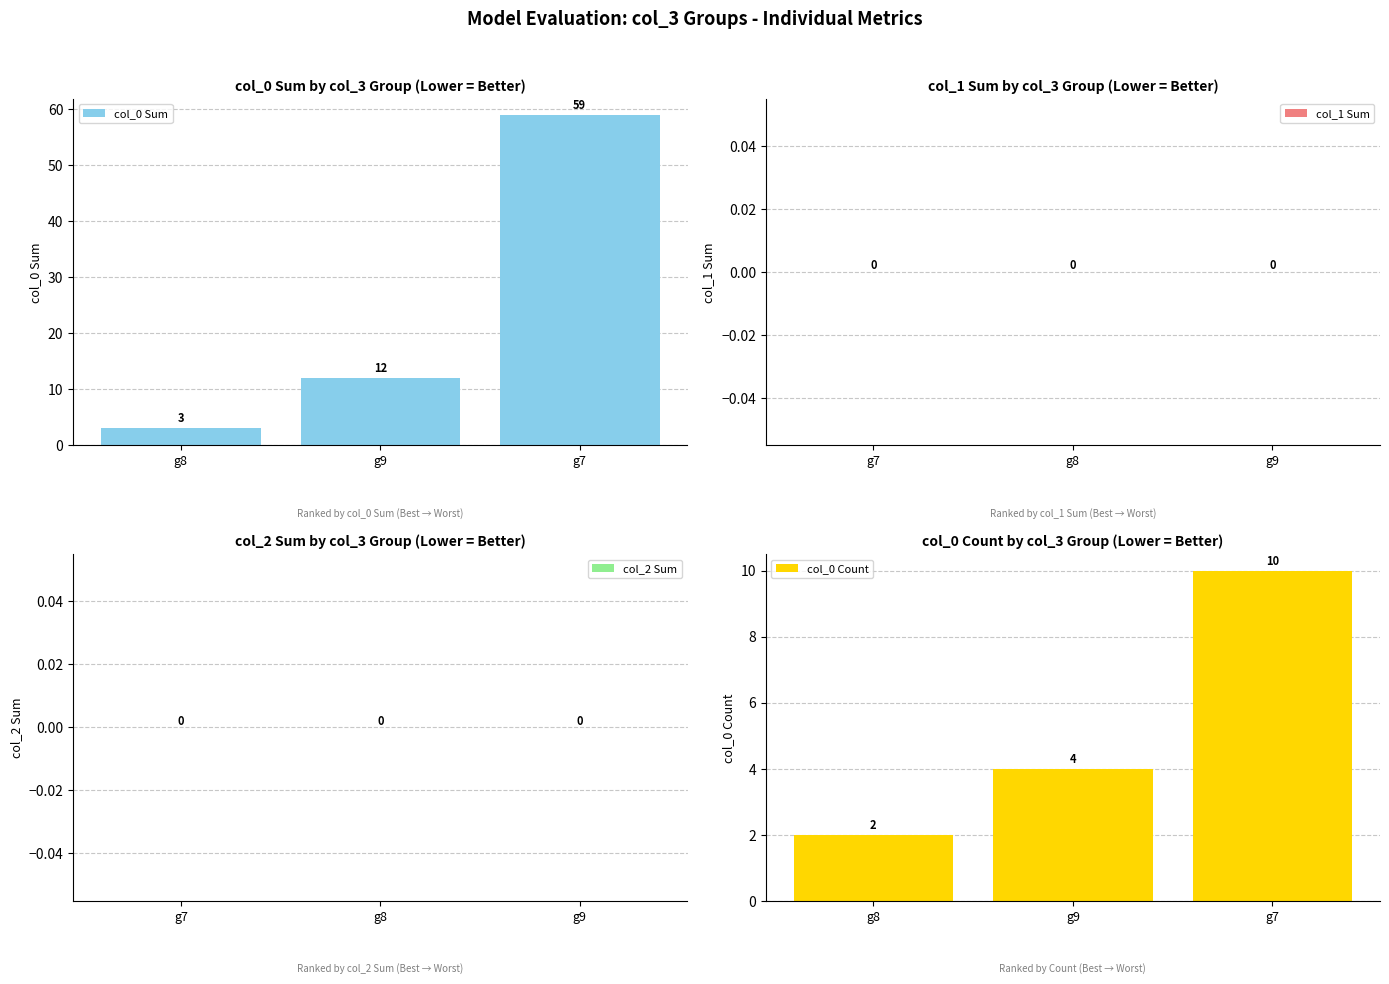

What is the difference between the col_0 Sum values at g7 and g9?

47